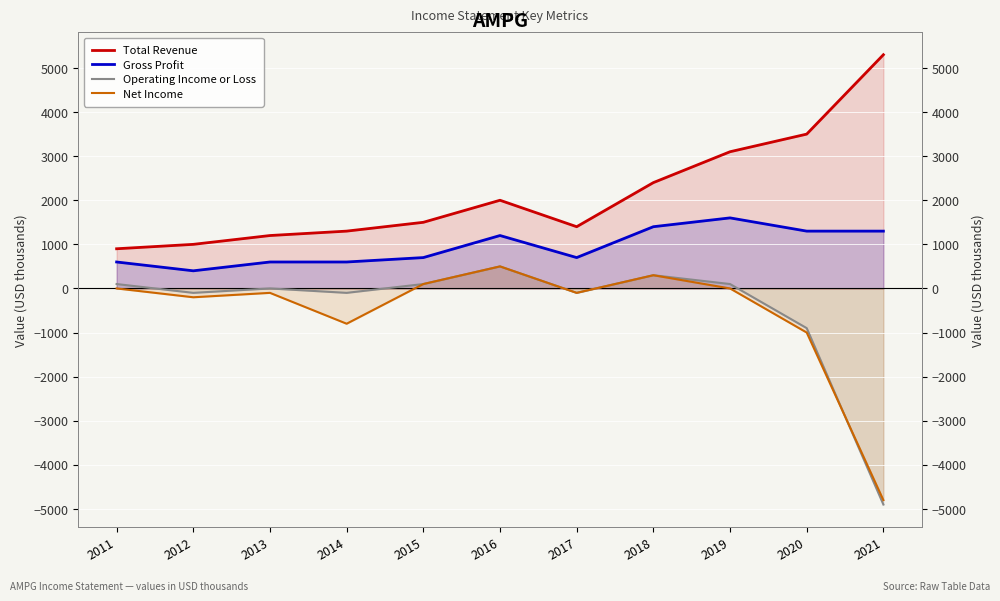

Rank the series by their maximum value, from highest to lowest.

Total Revenue, Gross Profit, Operating Income or Loss, Net Income